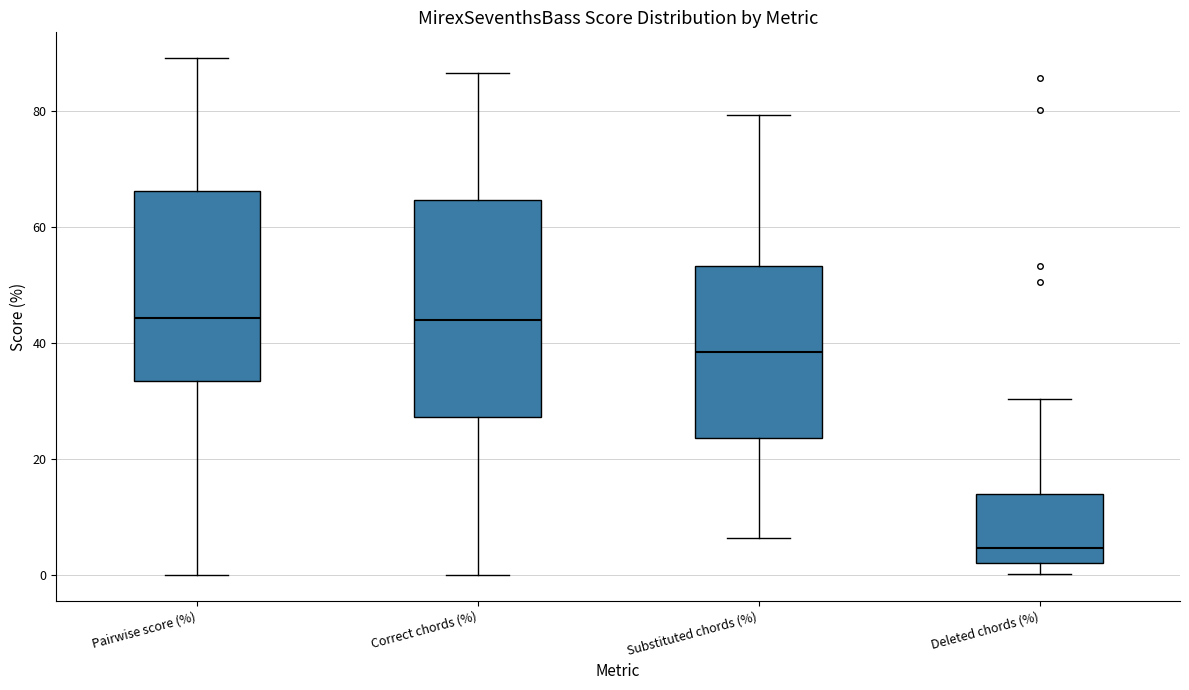

Comparing the boxes themselves (not the whiskers), which one is the tallest?

Correct chords (%)